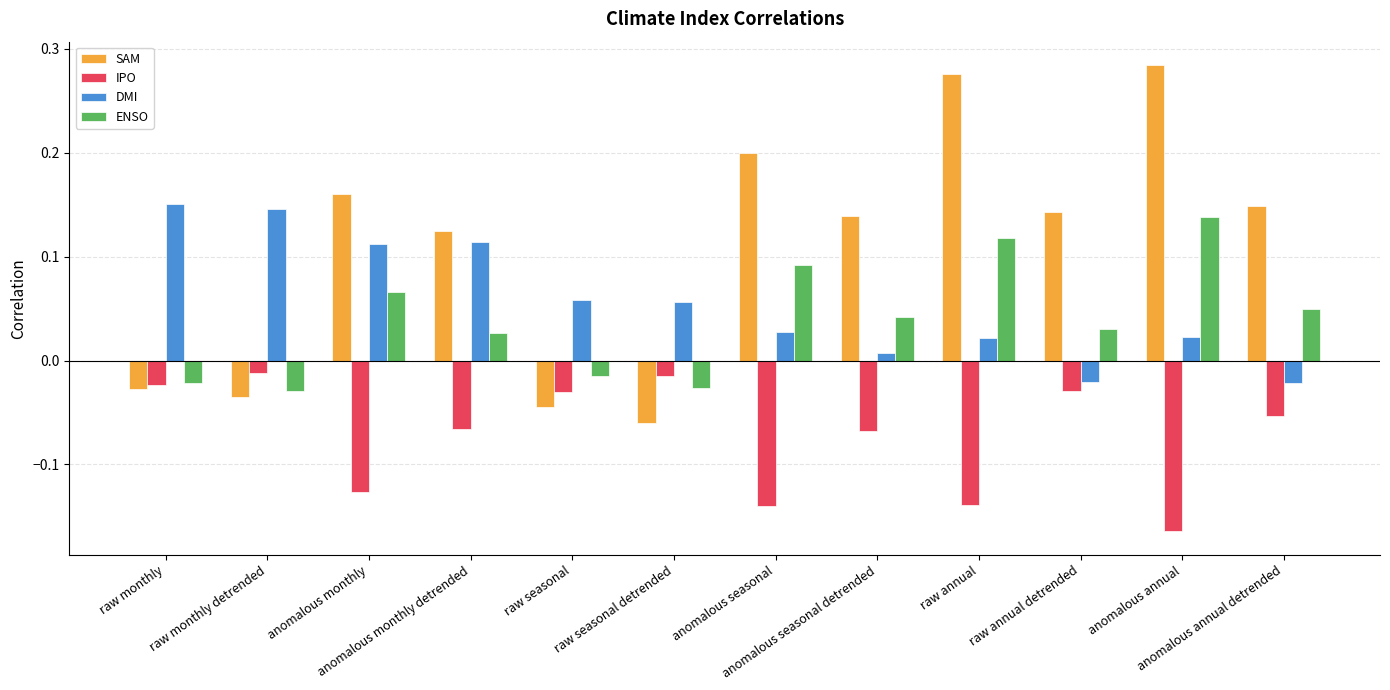

What is the label of the 5th bar from the left?

raw seasonal